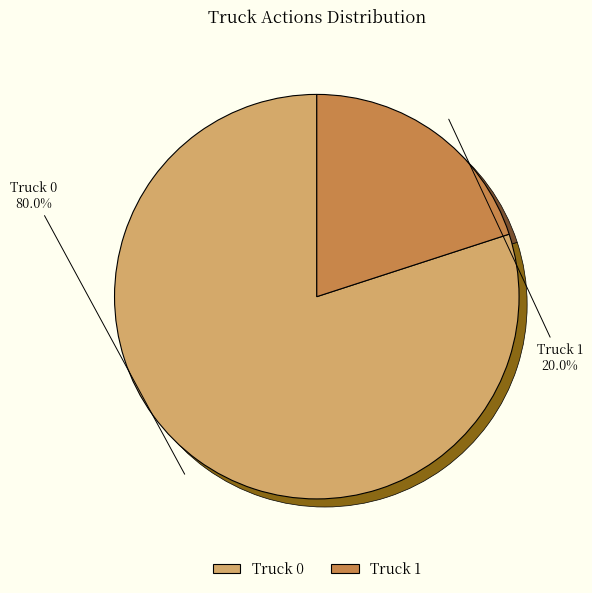

To the nearest percent, what is the combined percentage of Truck 1 and Truck 0?

100%